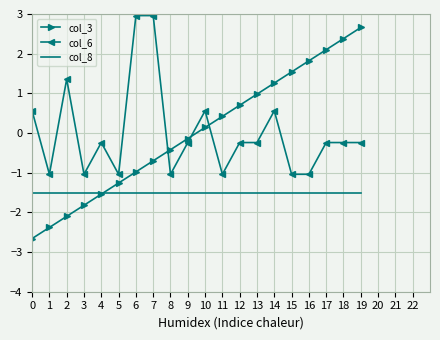

What is the total value across all series at 3?

-4.4